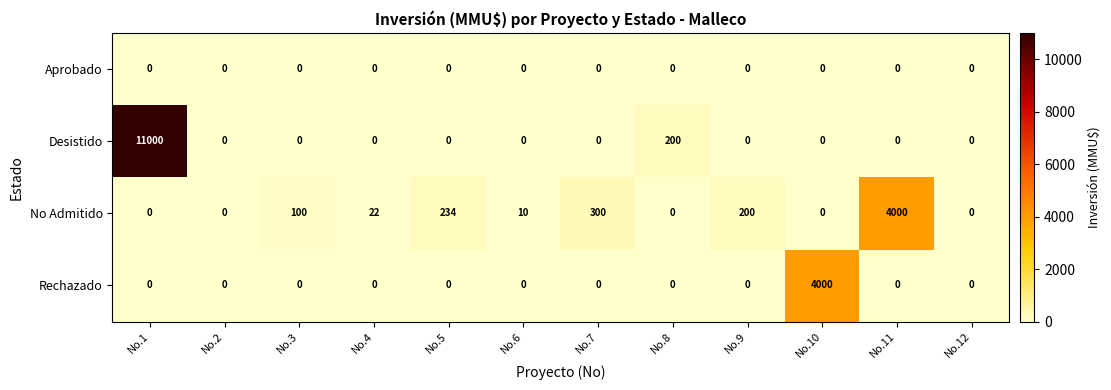

What is the sum of all Rechazado values?

4000